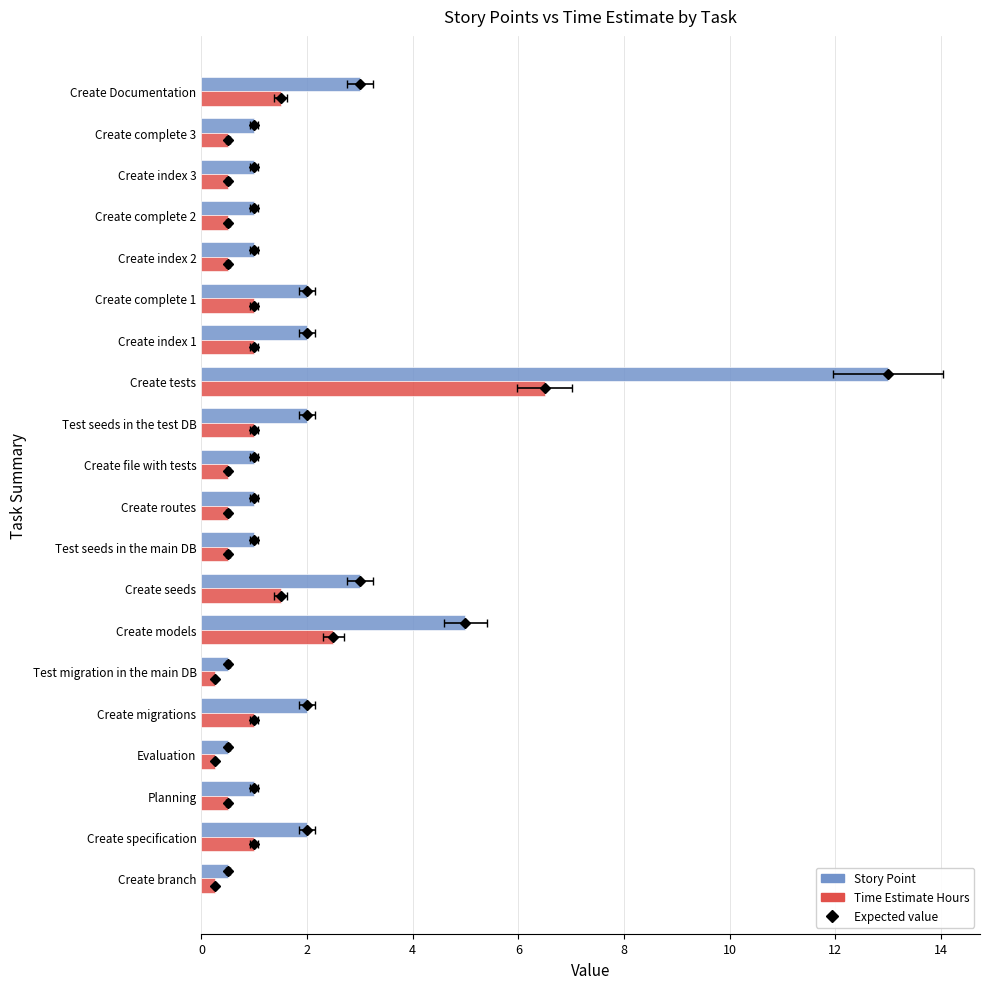

Rank the series by their average value, from lowest to highest.

Time Estimate Hours, Story Point